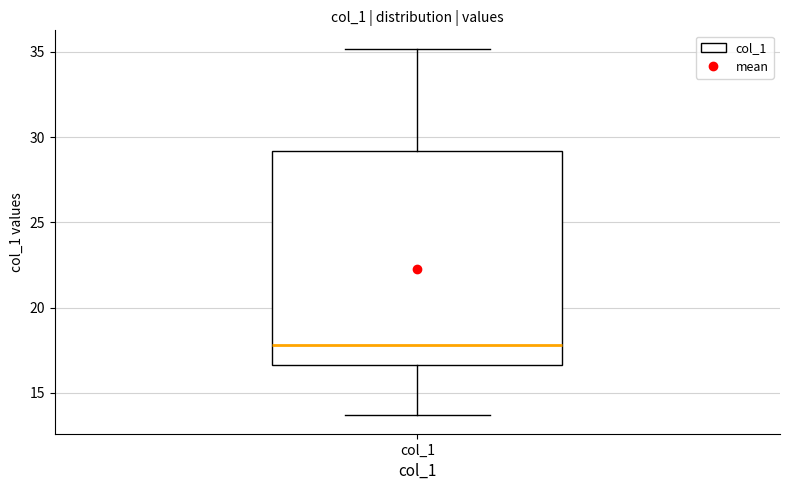

Where does the lower whisker of the box for col_1 end on the y-axis? The values are not printed on the chart, so give them approximately, as read against the axis.

13.5